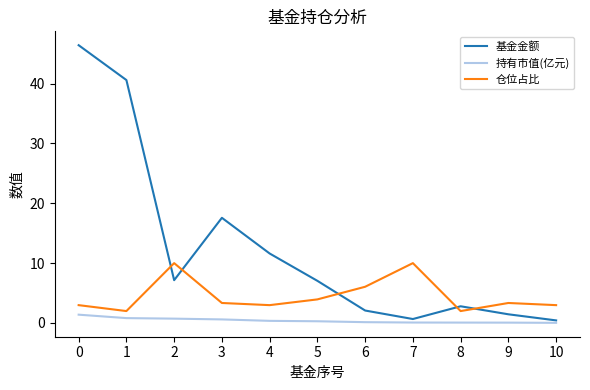

Rank the series at 2 from highest to lowest value.

仓位占比, 基金金额, 持有市值(亿元)